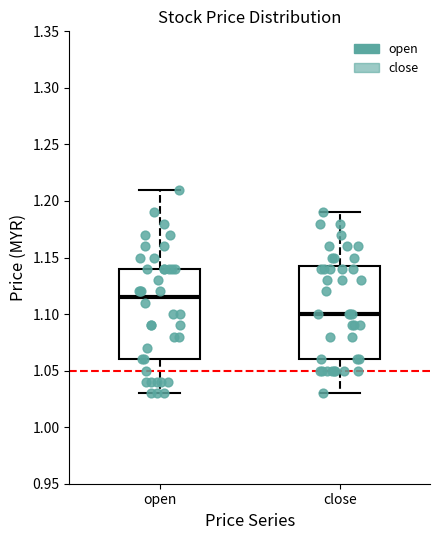

Reading left to right, read every box against the y-axis: the position of its median line, the range the box covers, and the ends of its whiskers. The values are not printed on the chart, so give them approximately, as read against the axis.

open: median 1.115, box 1.060 to 1.140, whiskers 1.030 to 1.210
close: median 1.100, box 1.060 to 1.145, whiskers 1.030 to 1.190